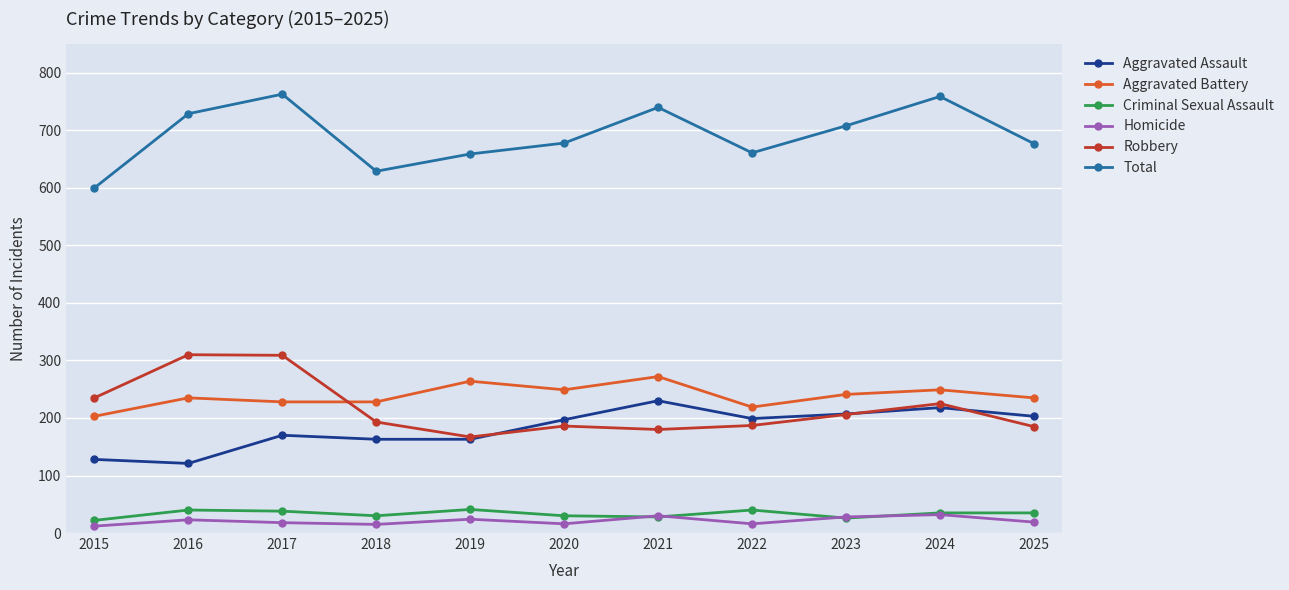

Does the chart have visible grid lines?

Yes